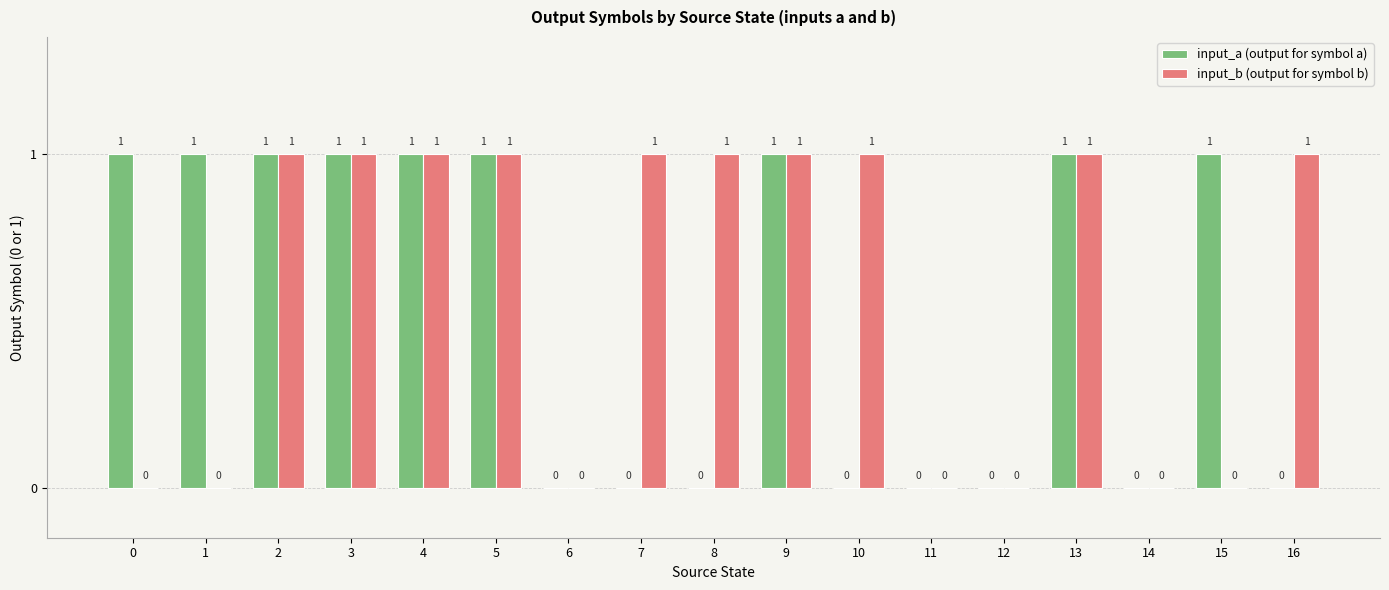

Reading right to left, list all the values displayed in this chart.

input_a (output for symbol a): 0	1	0	1	0	0	0	1	0	0	0	1	1	1	1	1	1
input_b (output for symbol b): 1	0	0	1	0	0	1	1	1	1	0	1	1	1	1	0	0